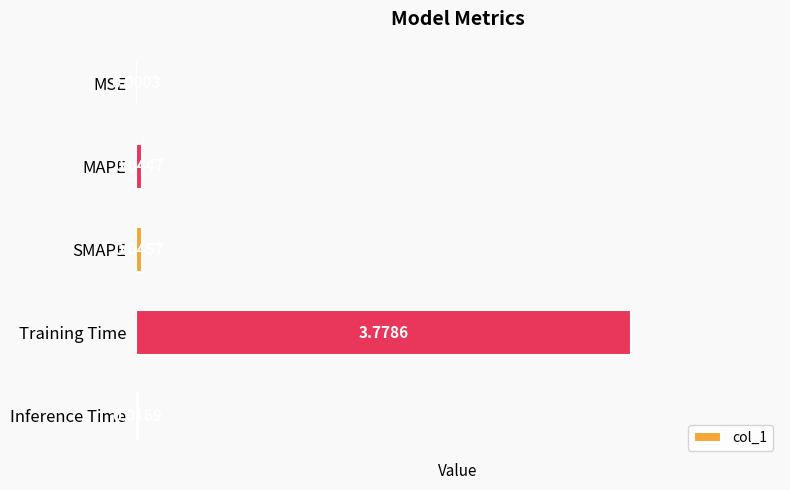

At which category does the chart reach its peak across all series?

Training Time